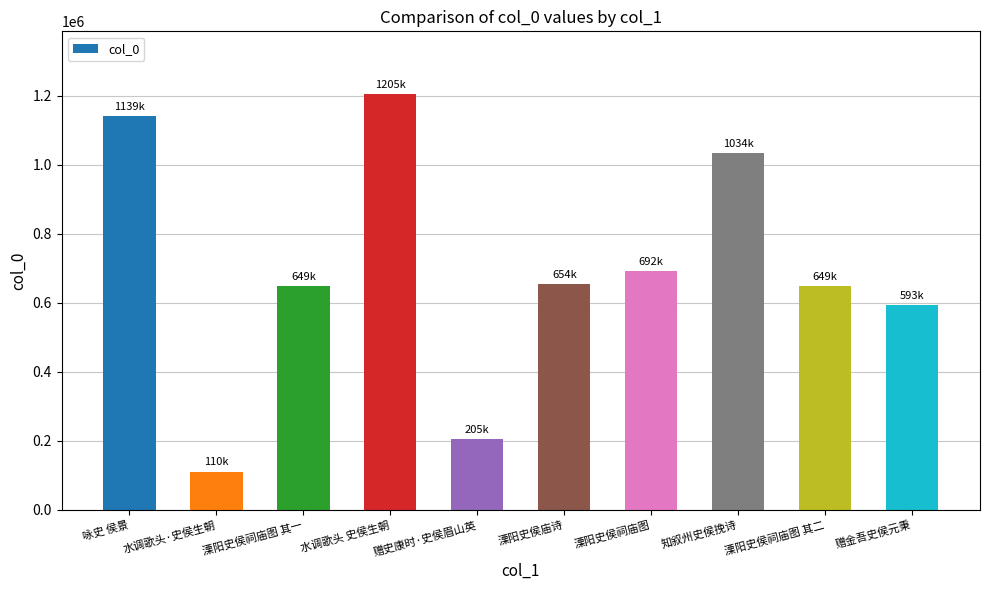

What is the ratio of the value at 知叙州史侯挽诗 to the value at 水调歌头 史侯生朝?

0.9